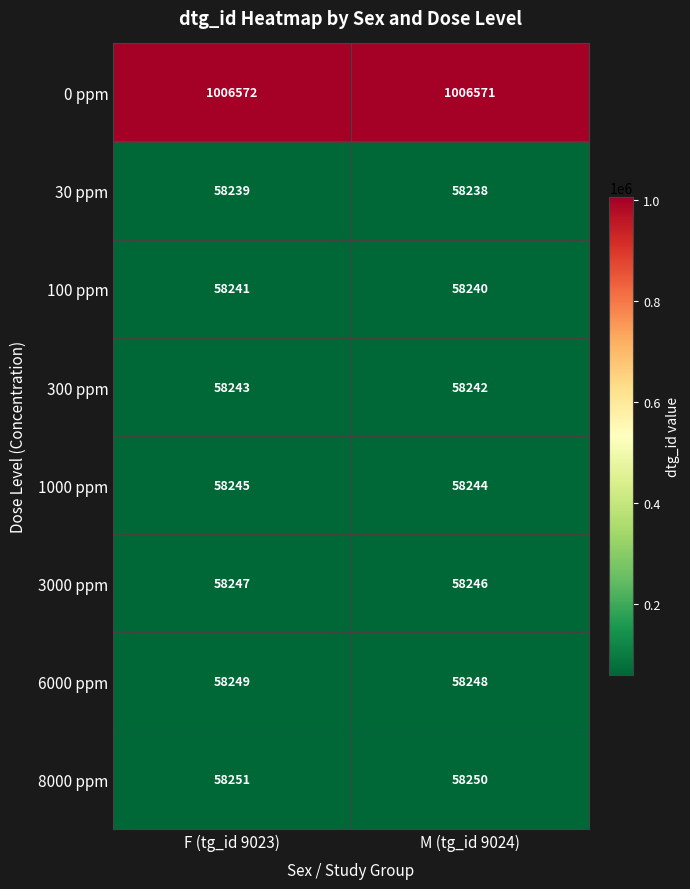

At which category is the sum across all series the highest?

F (tg_id 9023)